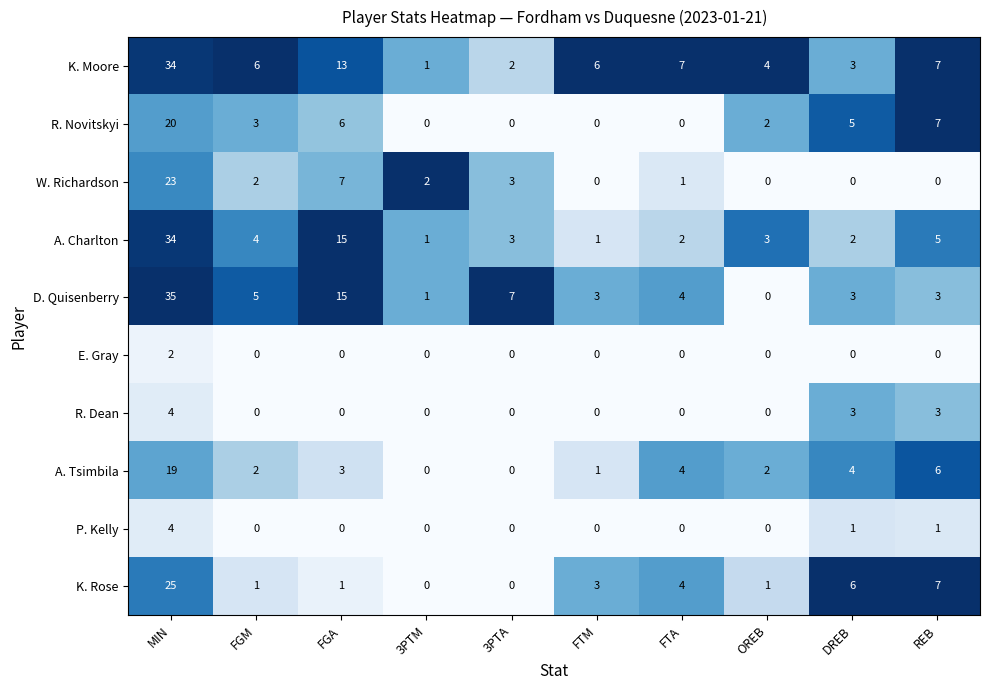

The value of A. Charlton at REB is 5. True or false?

True